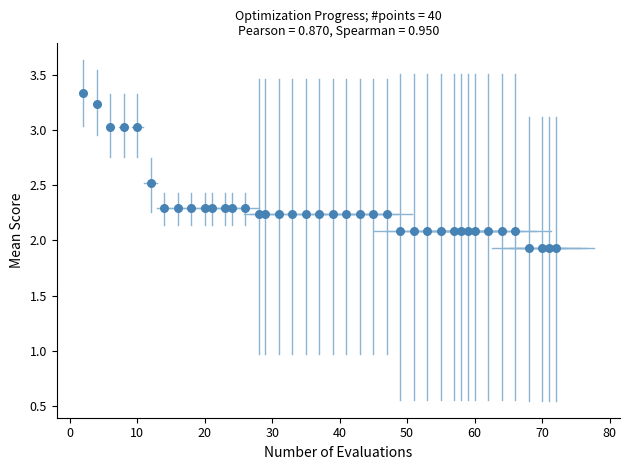

What is the range of Y values (max minus min)?

1.4